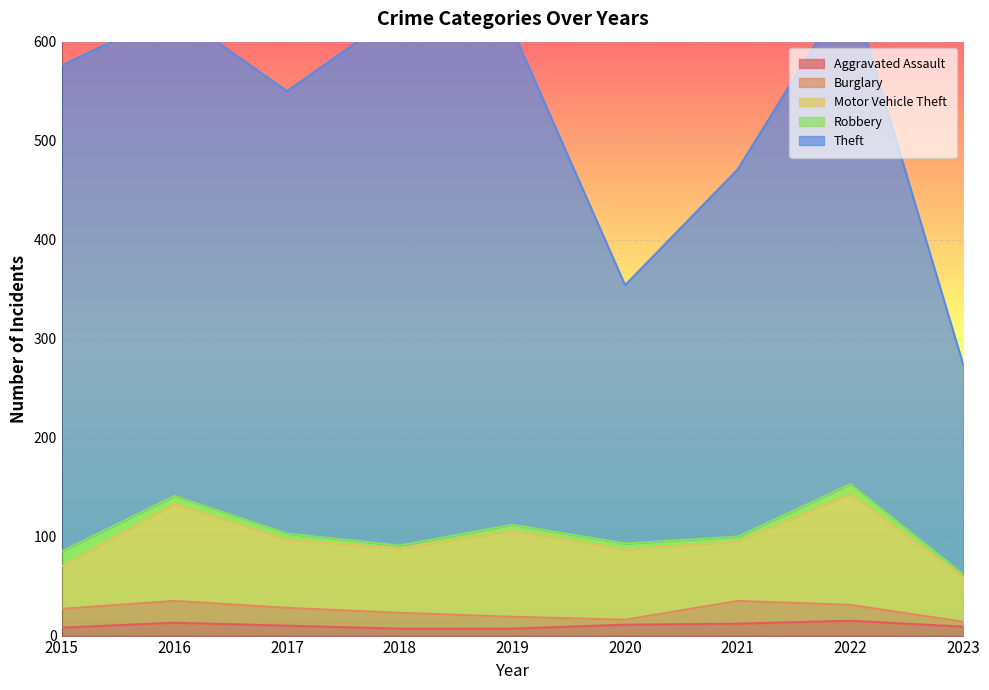

Which series has the widest spread of values?

Theft